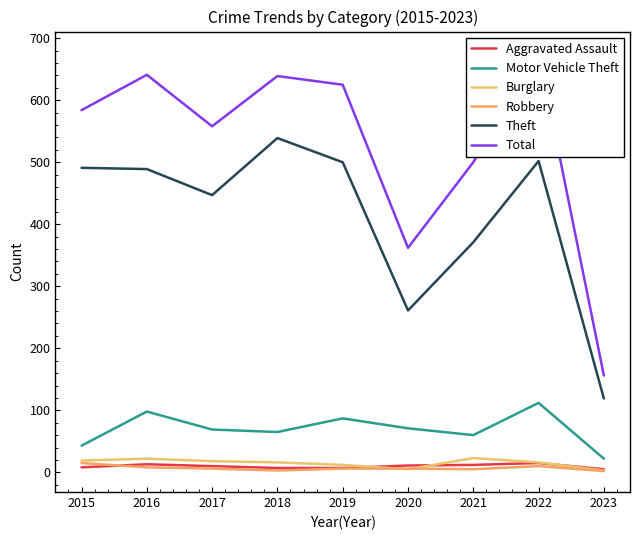

How many lines are shown in the chart?

6